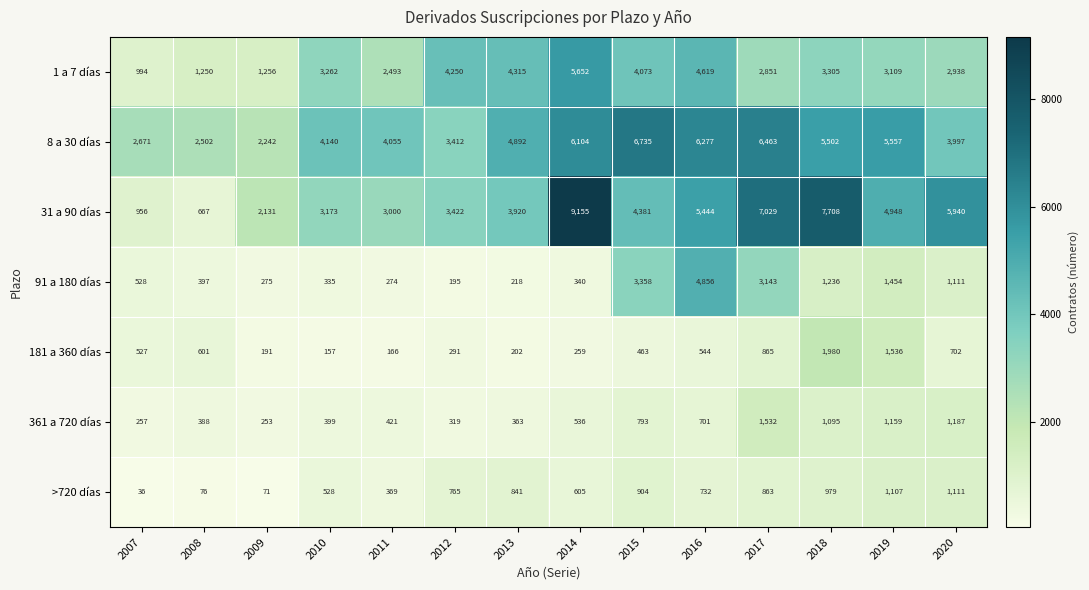

Which series has the largest total across all categories?

8 a 30 días